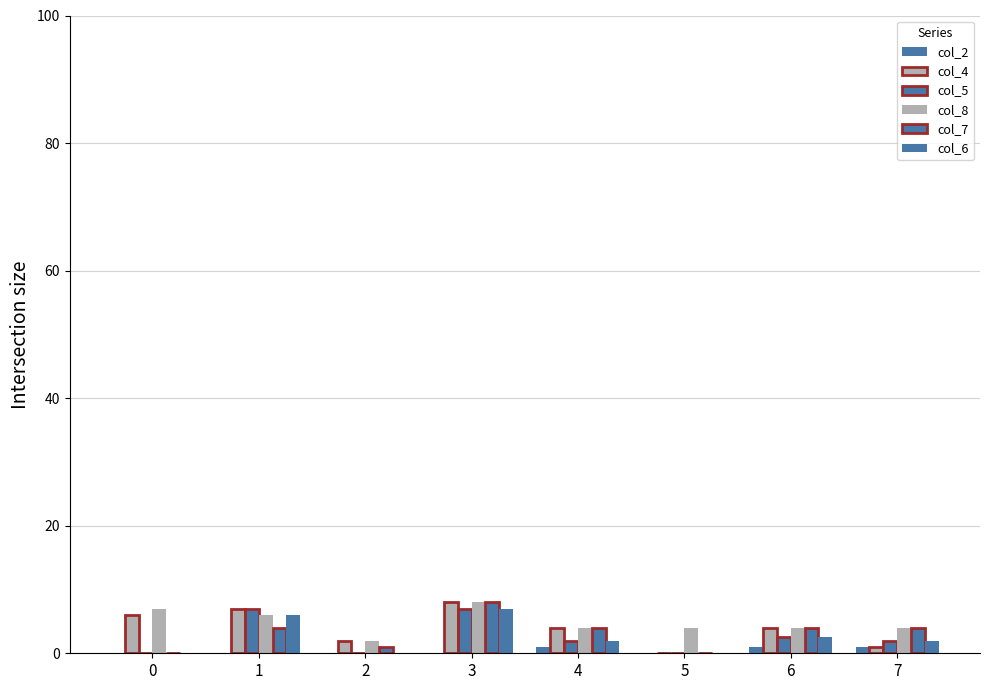

What is the sum of the col_7 values at 1 and 6?

8.0